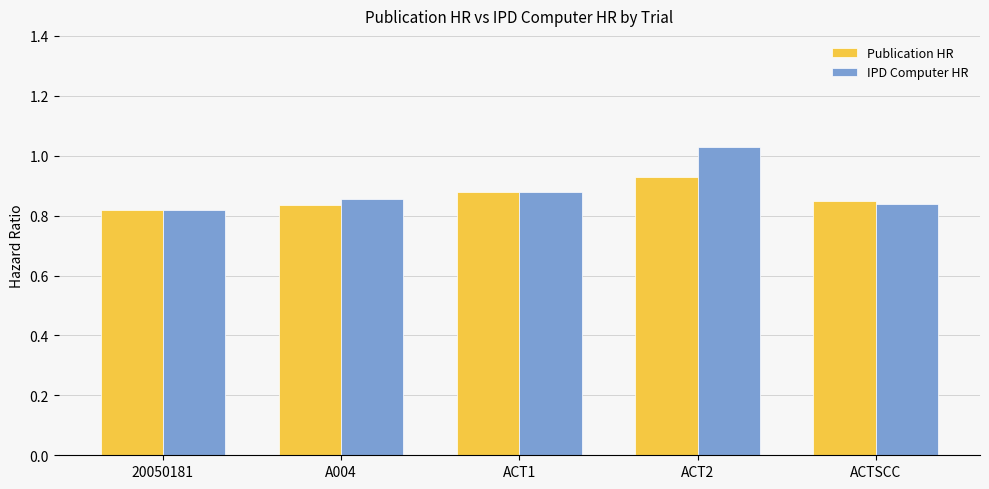

What is the difference between the IPD Computer HR values at A004 and ACT2?

0.2